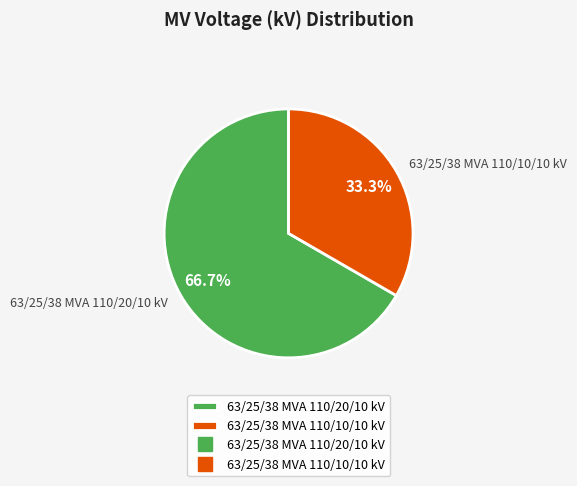

Approximately how many times larger is the value at 63/25/38 MVA 110/10/10 kV compared to 63/25/38 MVA 110/20/10 kV?

0.5